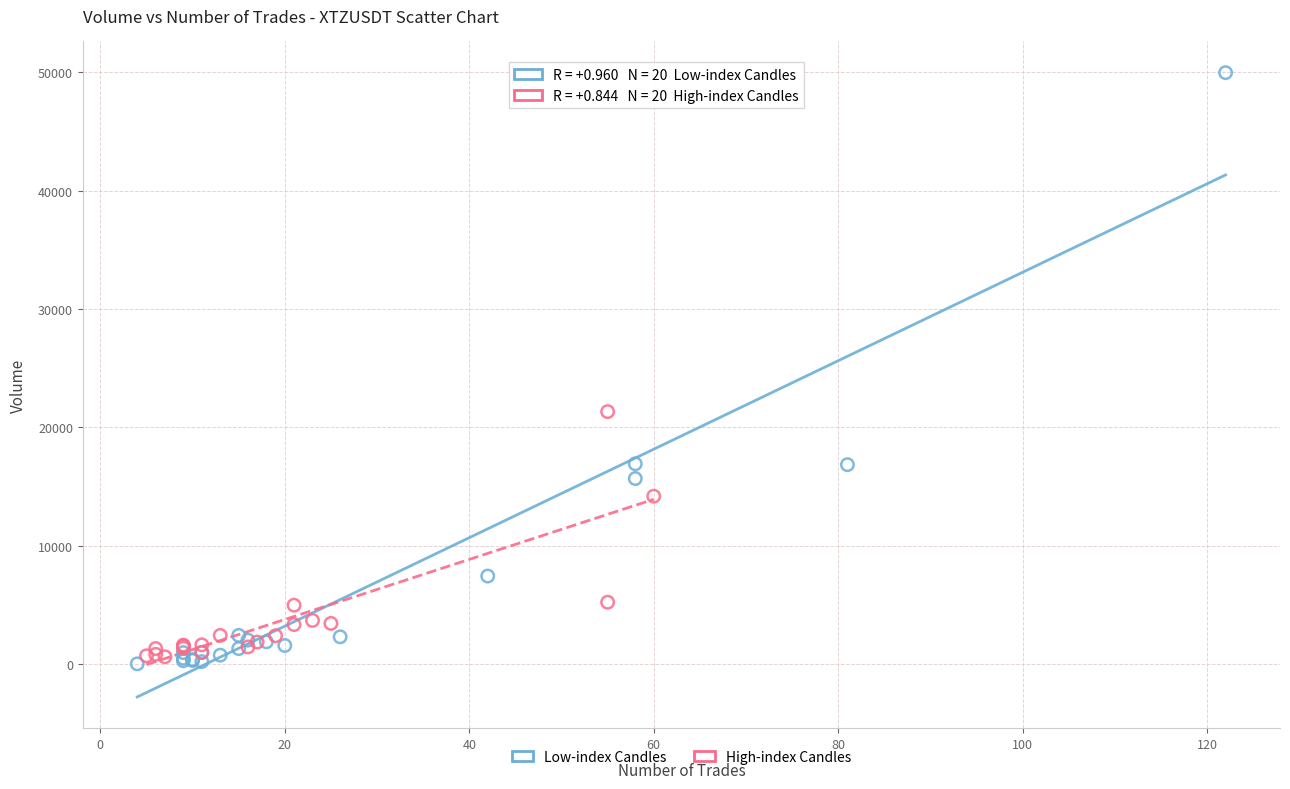

What are all the series names shown in the legend?

Low-index Candles, High-index Candles